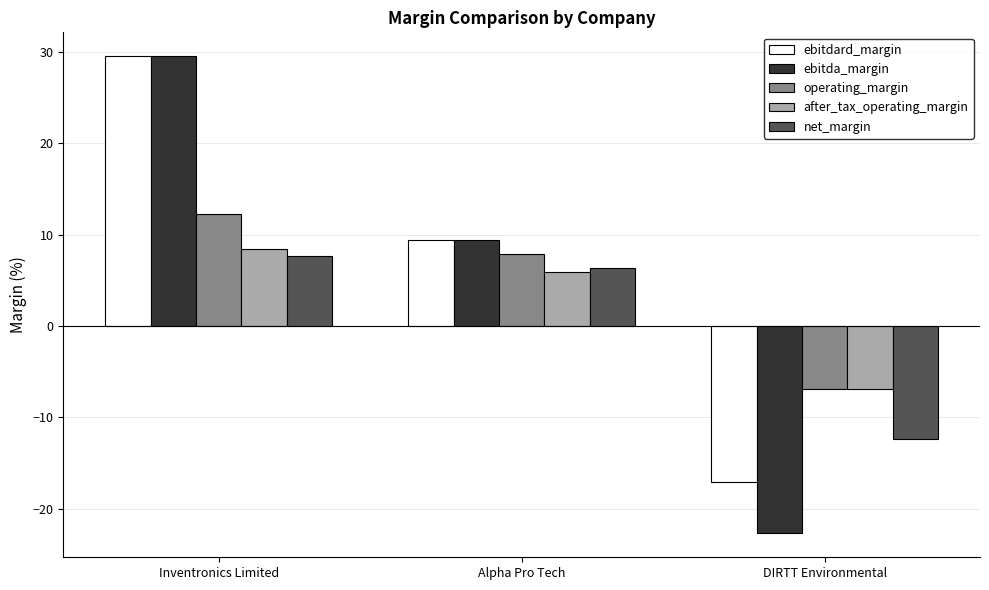

The value of ebitdard_margin at DIRTT Environmental is -6.5. True or false?

False